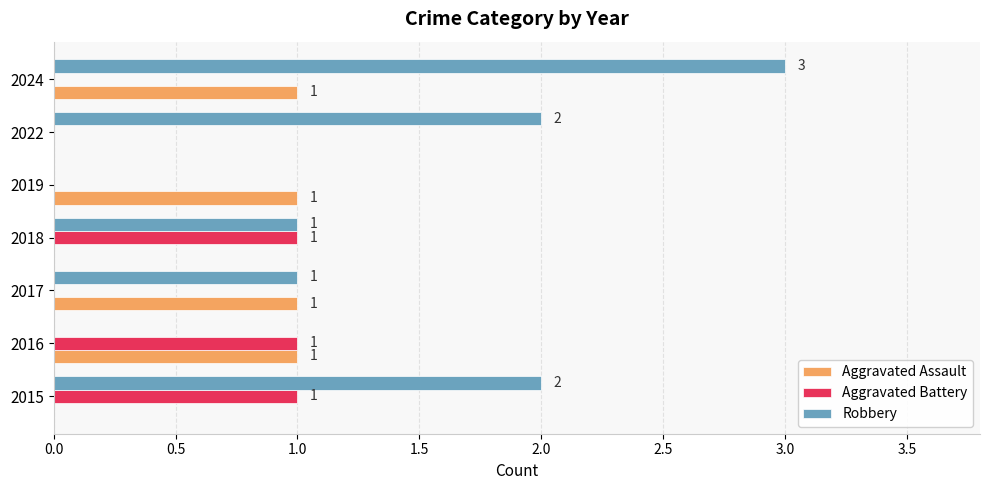

What is the sum of the Robbery values at 2015 and 2017?

3